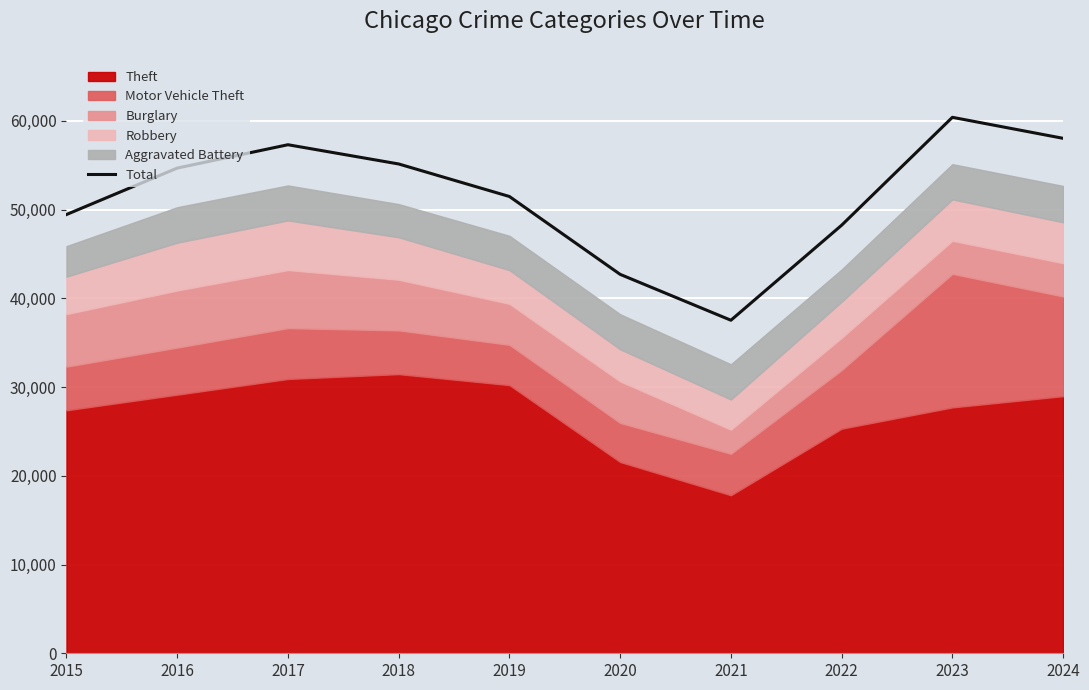

What is the maximum value shown in the chart?

60409